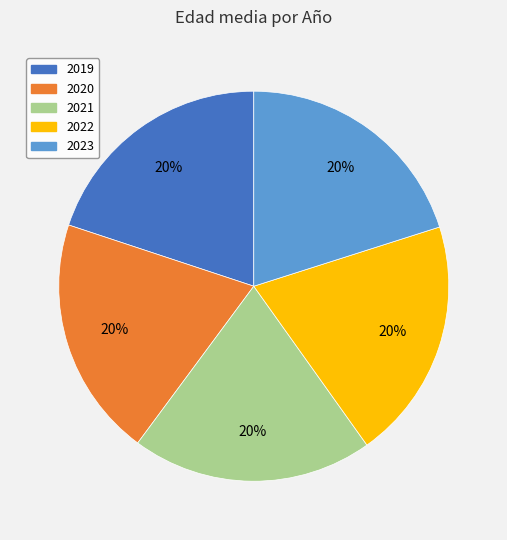

Combined, do 2021 and 2023 account for over 50%?

No